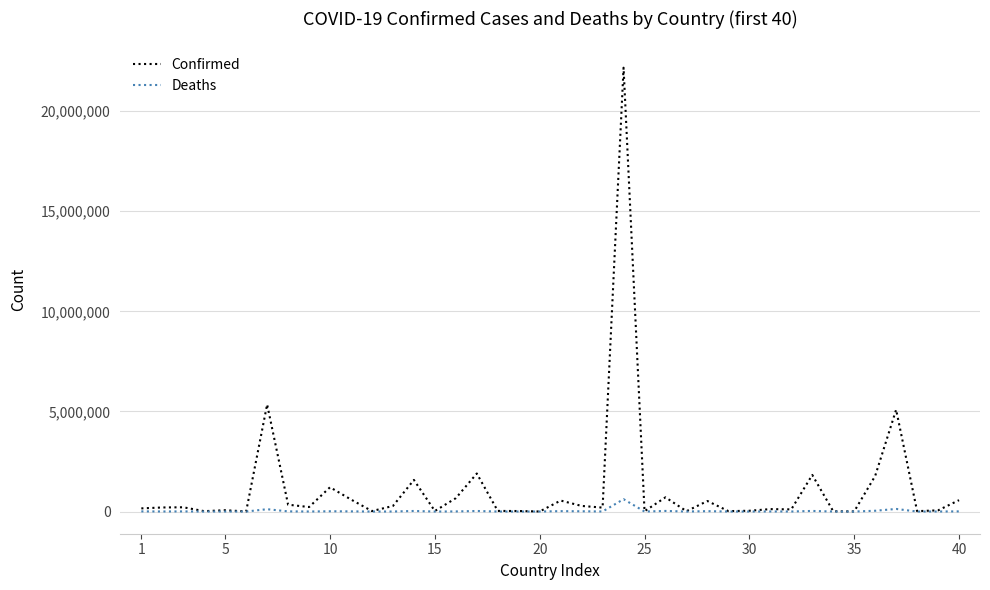

Which series has the largest total across all categories?

Confirmed